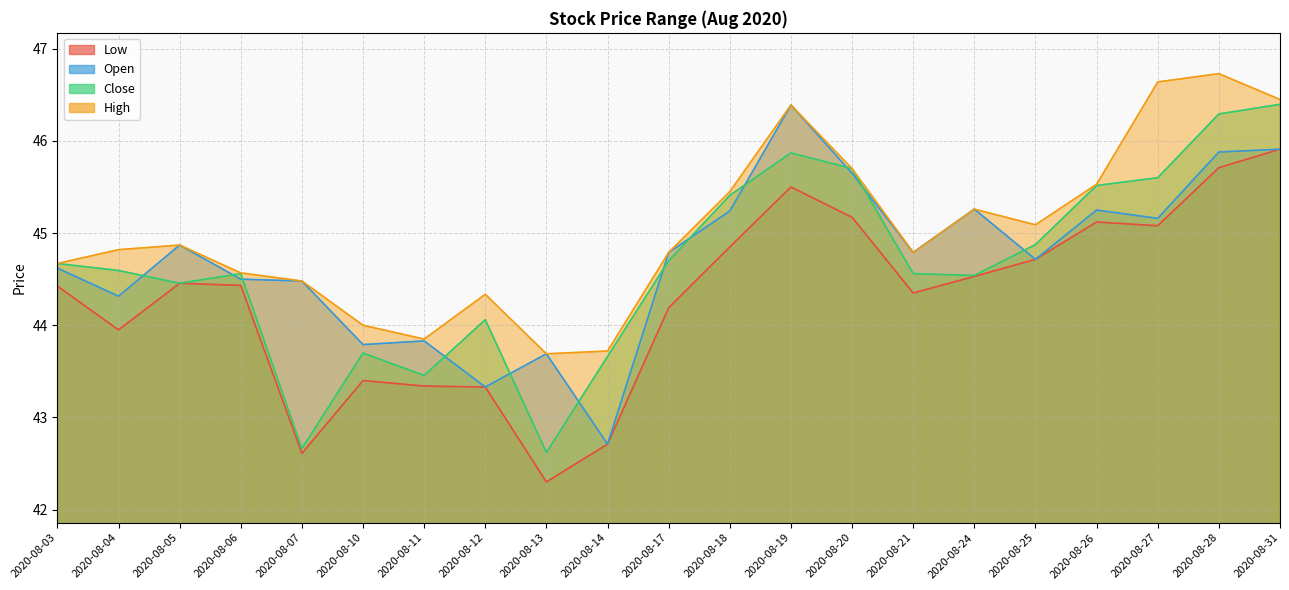

How many values in the Low series exceed 44?

14